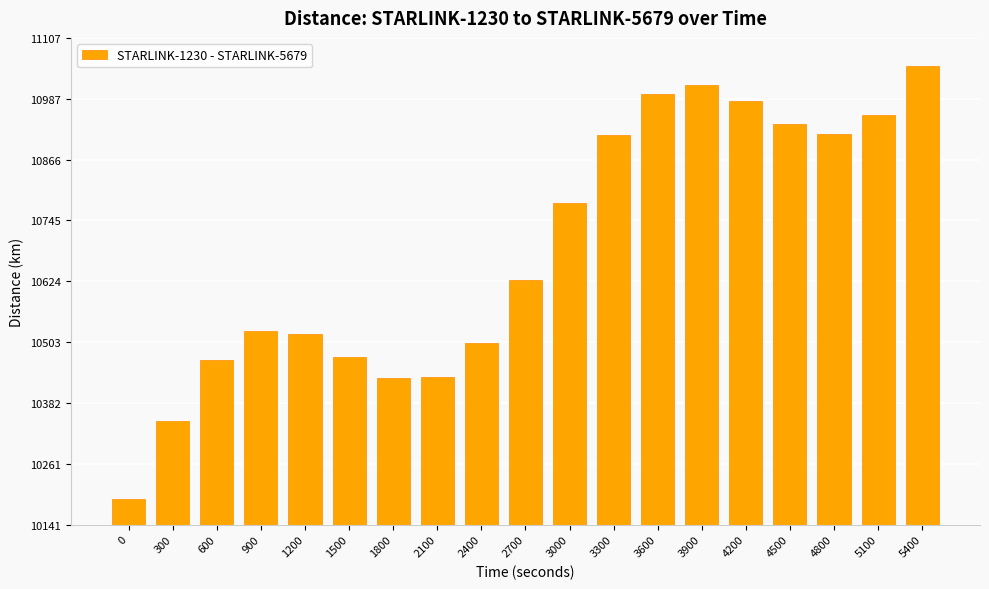

What is the average value?

10687.5